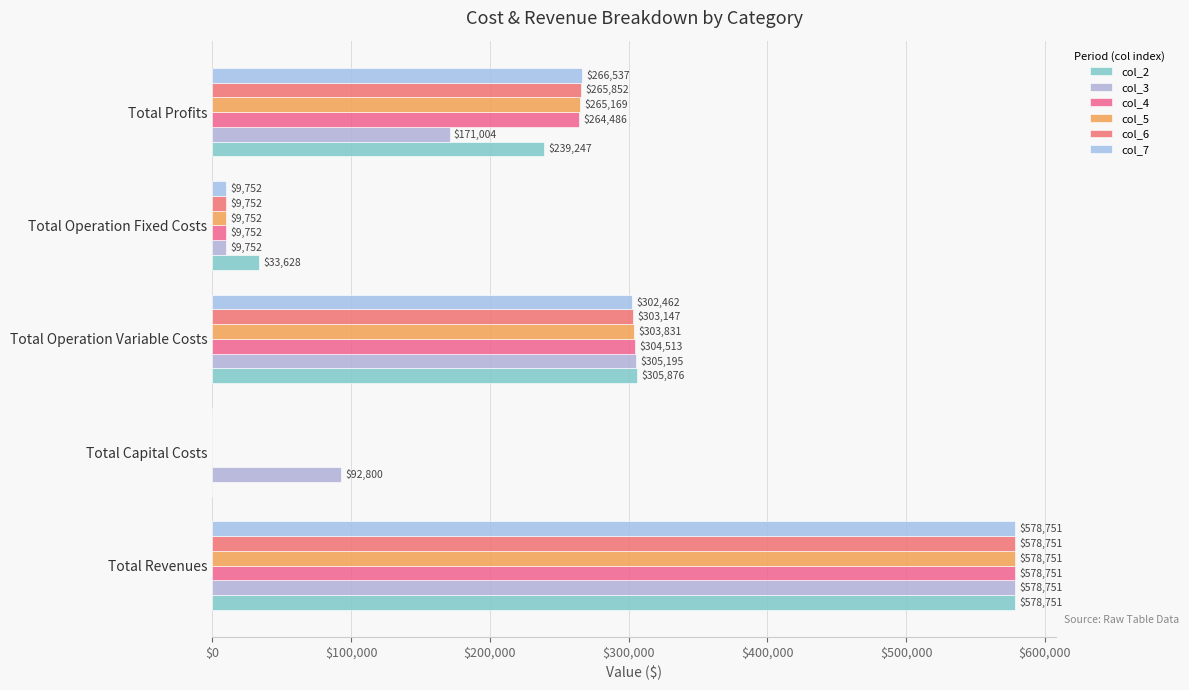

What is the average value of the col_3 series?

231500.5